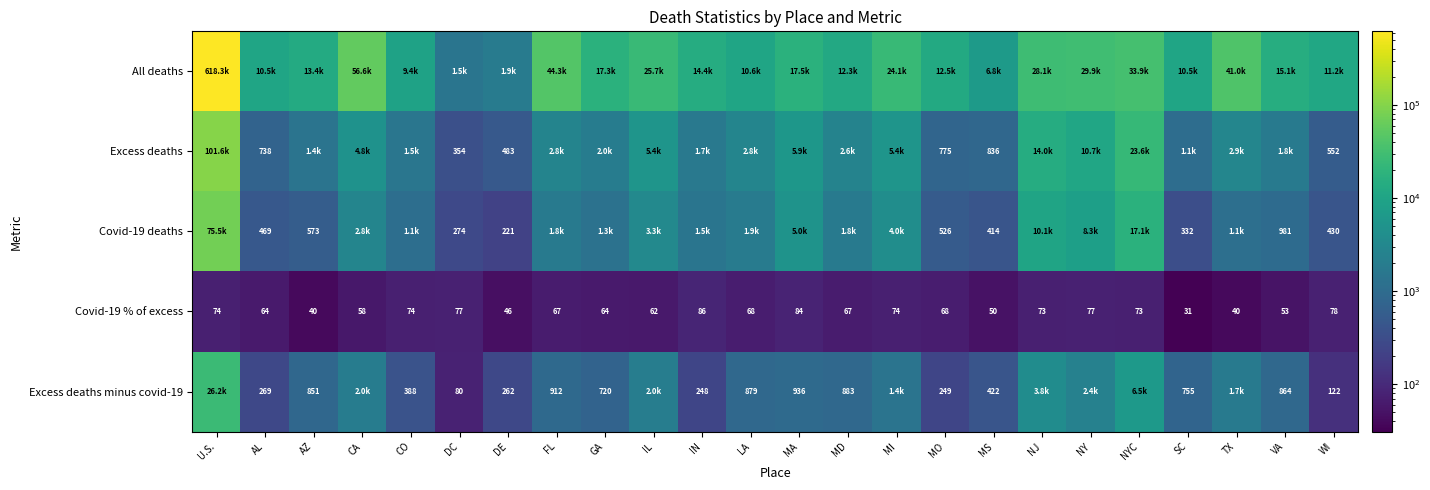

True or false: Covid-19 % of excess has a value of 53.0 at VA.

True